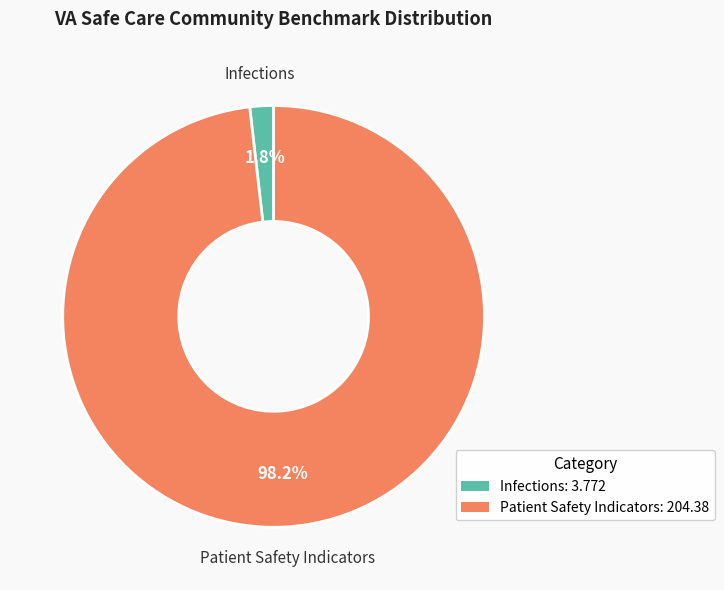

Count the number of slices in the pie.

2